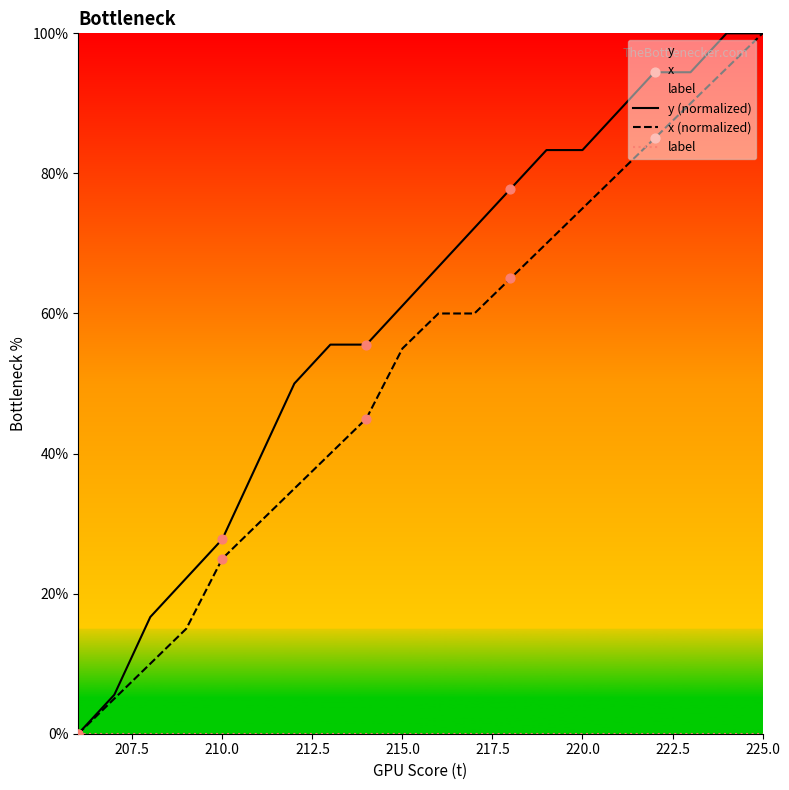

Which series reaches the maximum Y coordinate?

y (normalized)